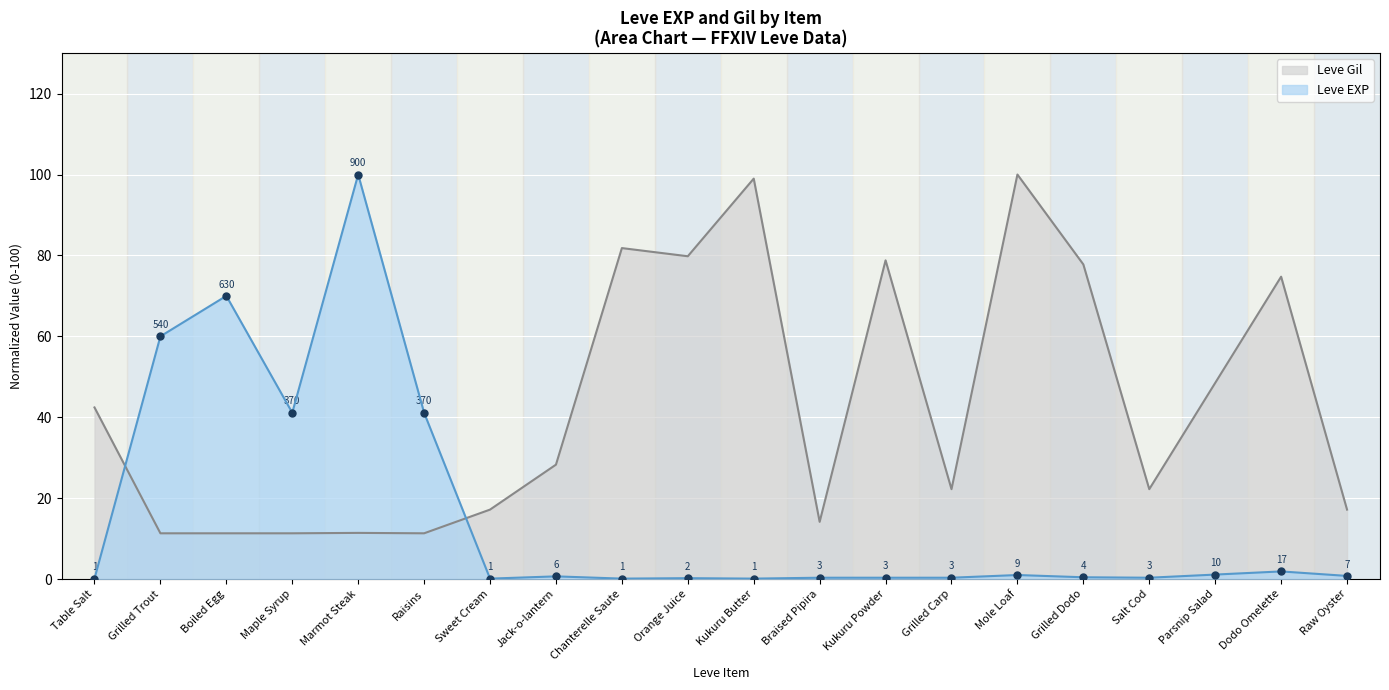

What is the sum of all Leve EXP values?

320.1